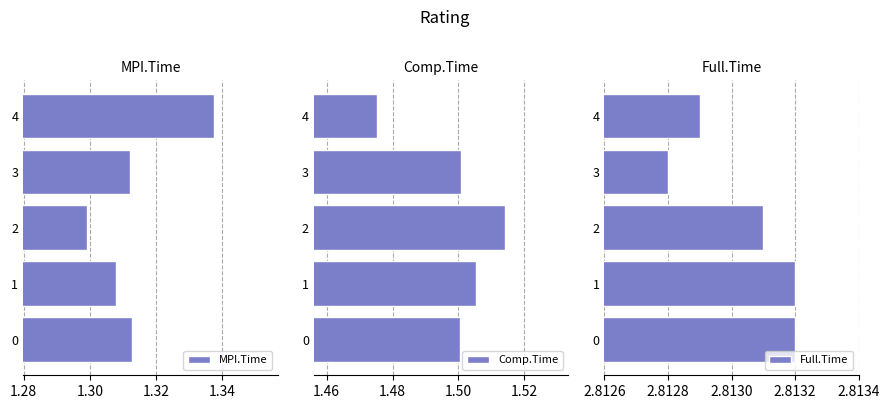

How many groups of bars are there?

5